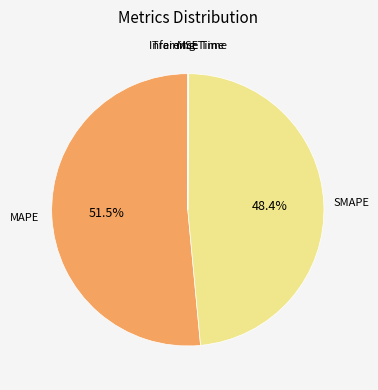

What is the majority slice?

MAPE